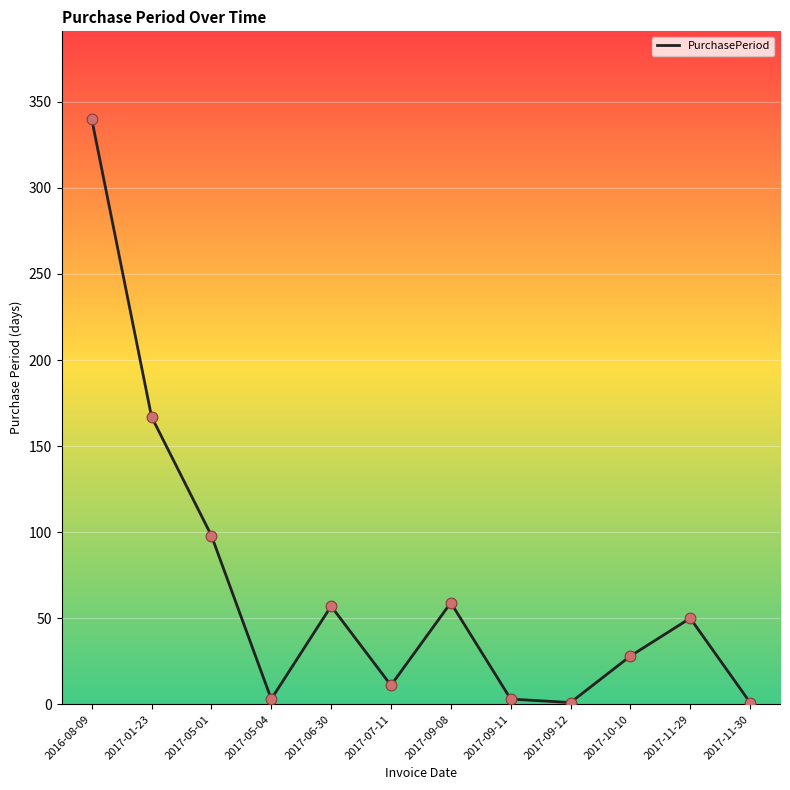

What is the change in value from 2017-05-04 to 2017-07-11?

+8